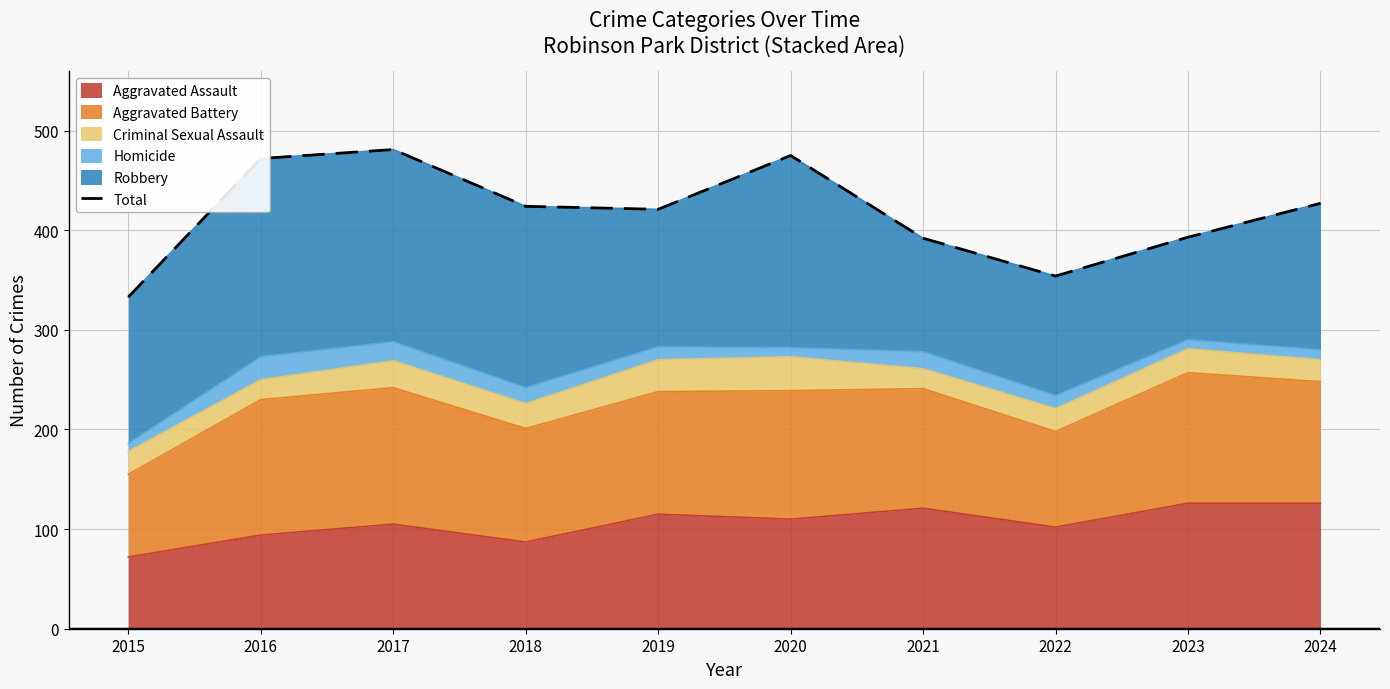

True or false: there are more than 1 points higher than both neighbors.

True